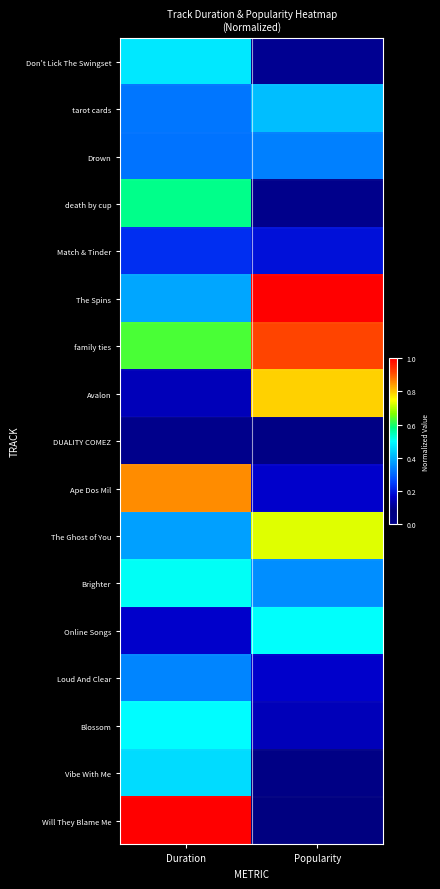

Which label corresponds to the smallest value in the chart?

Popularity